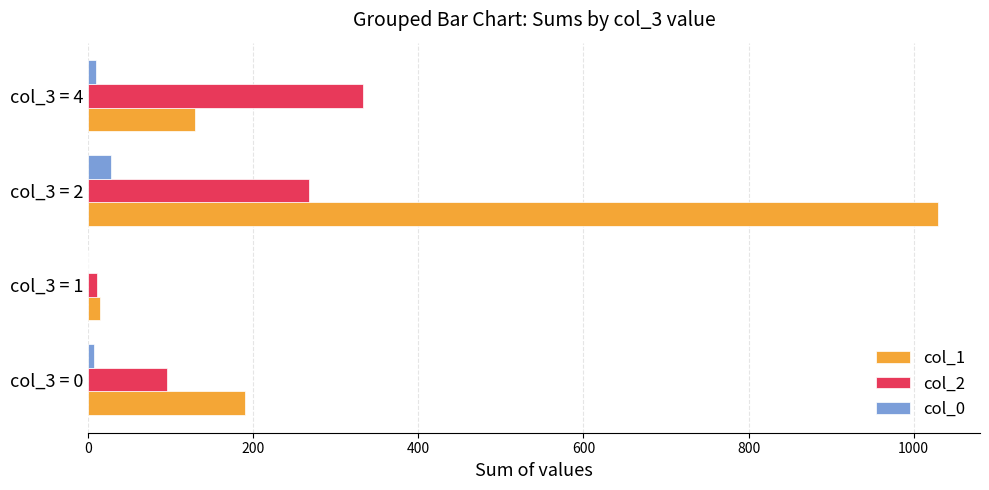

True or false: col_2 has a value of 48 at col_3 = 0.

False